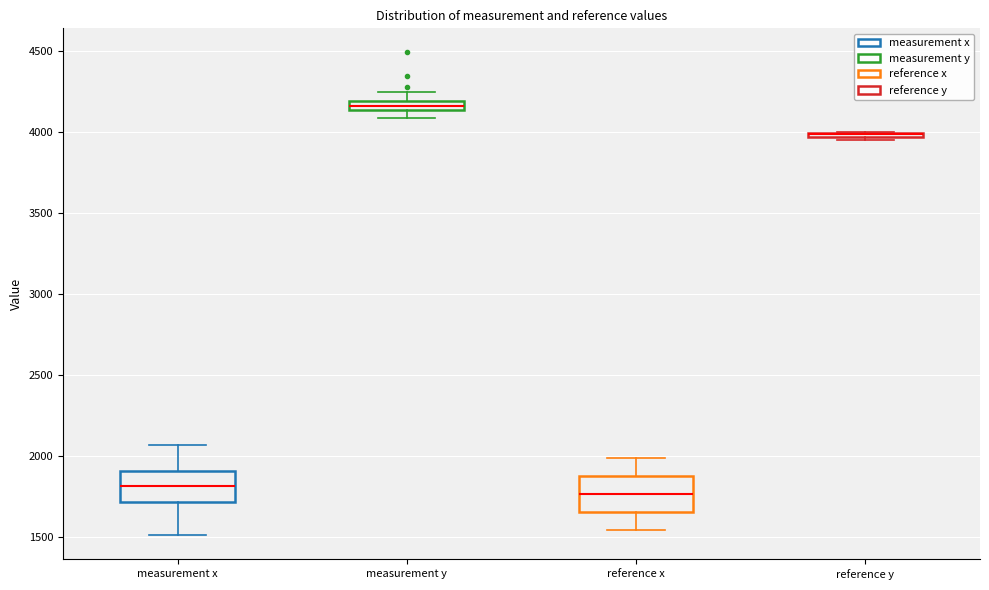

Where is the upper edge of the box for reference y on the y-axis? The values are not printed on the chart, so give them approximately, as read against the axis.

4000